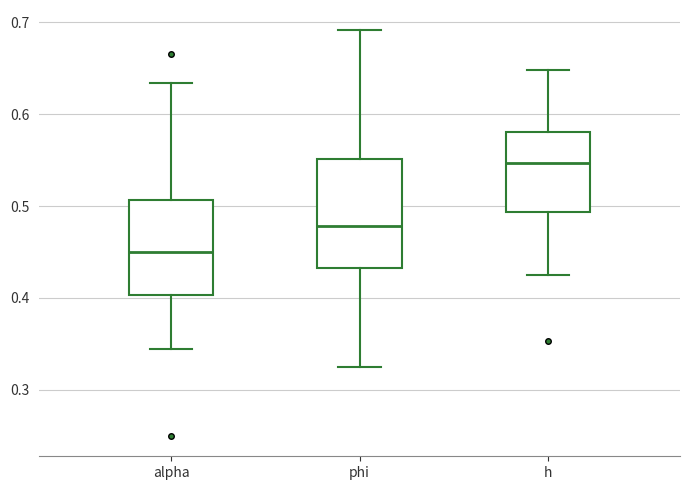

Reading left to right, read every box against the y-axis: the position of its median line, the range the box covers, and the ends of its whiskers. The values are not printed on the chart, so give them approximately, as read against the axis.

alpha: median 0.45, box 0.40 to 0.51, whiskers 0.34 to 0.63
phi: median 0.48, box 0.43 to 0.55, whiskers 0.32 to 0.69
h: median 0.55, box 0.49 to 0.58, whiskers 0.42 to 0.65